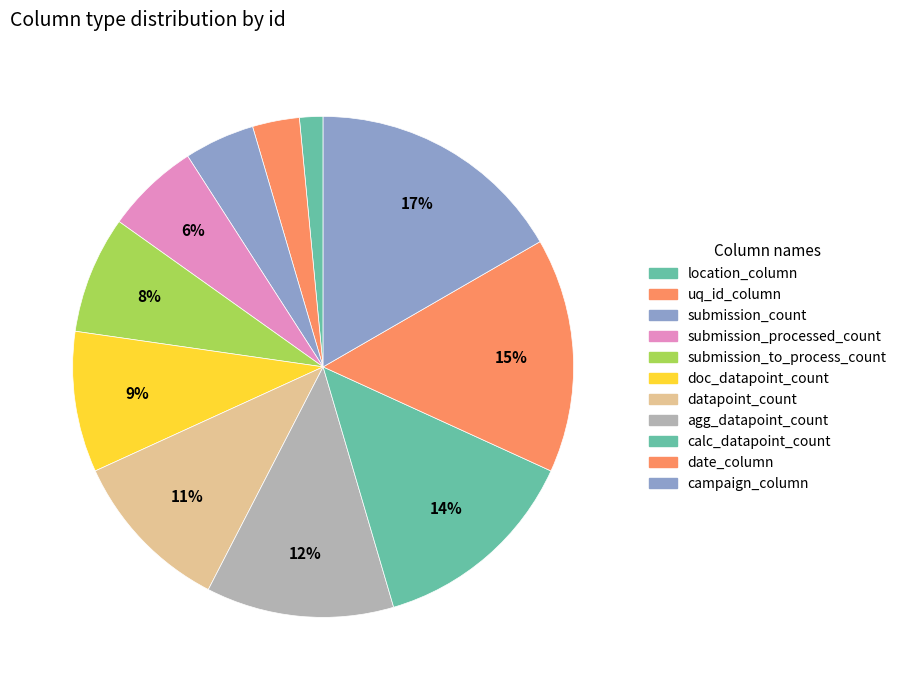

How many segments does this pie chart have?

11